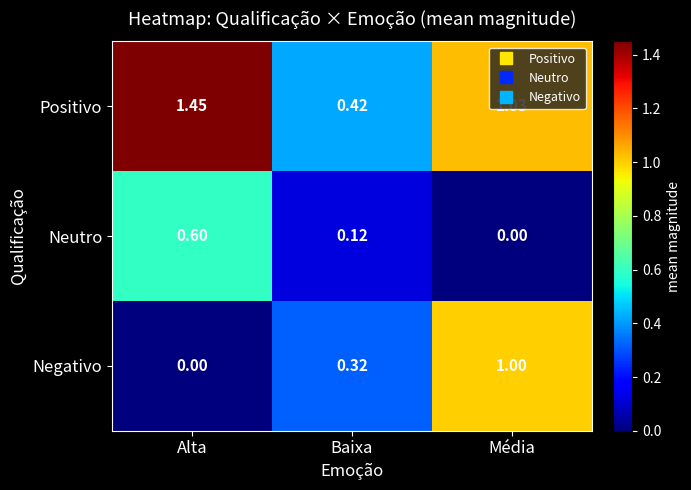

At which label does Positivo first exceed 1?

Alta